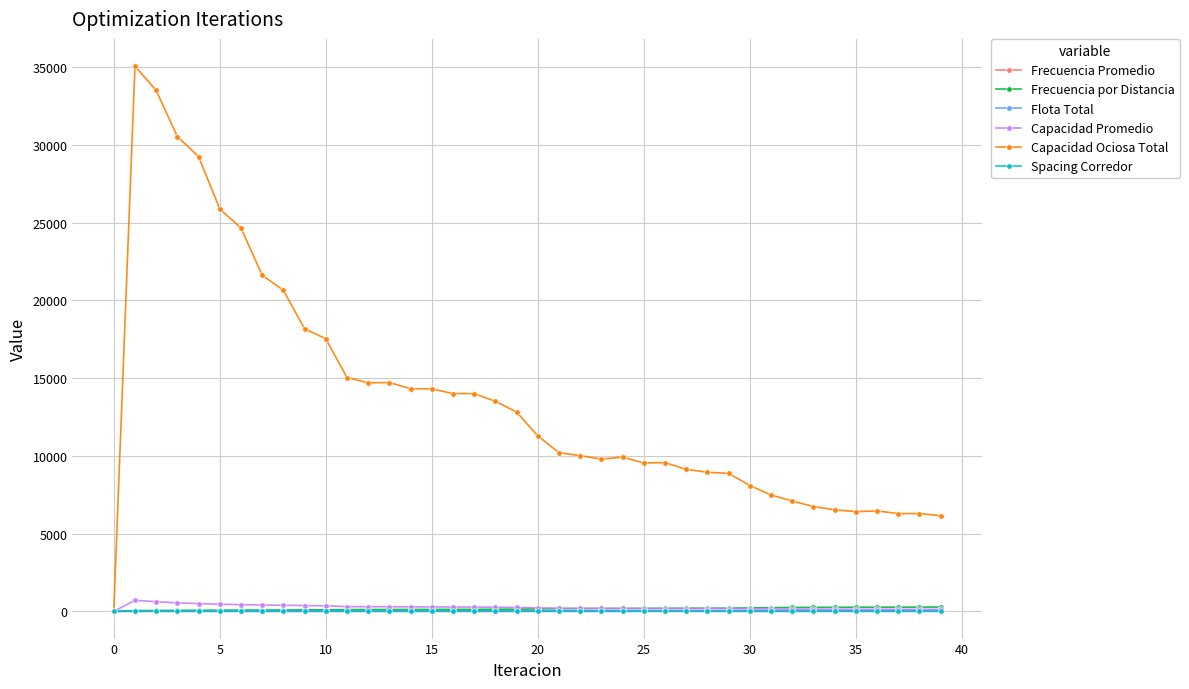

What are all the series names shown in the legend?

Frecuencia Promedio, Frecuencia por Distancia, Flota Total, Capacidad Promedio, Capacidad Ociosa Total, Spacing Corredor